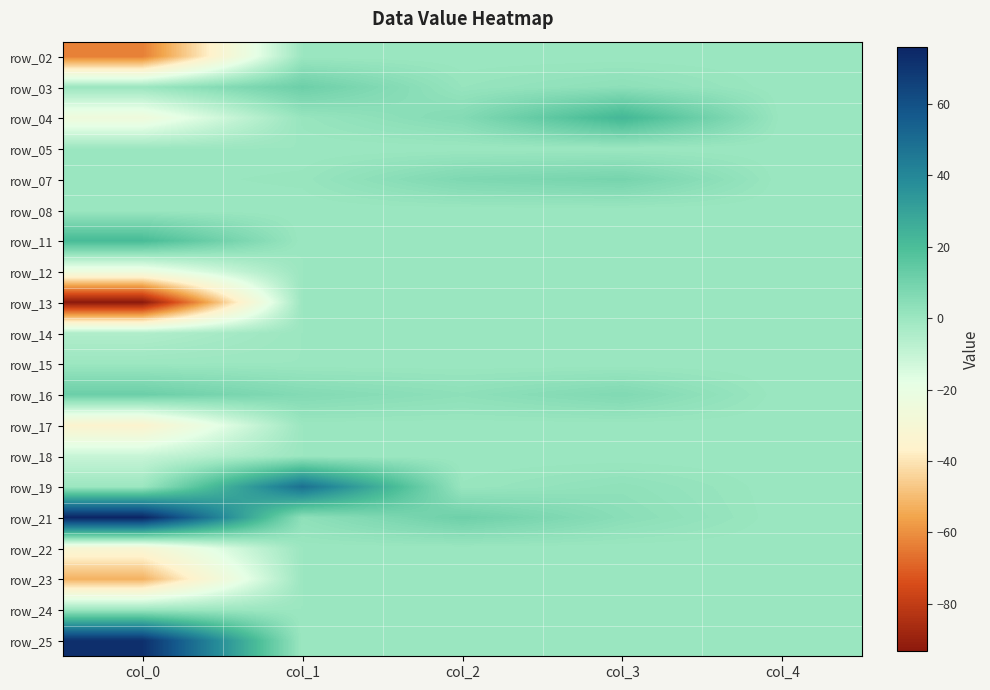

Which has a higher value, col_4 or col_0?

col_4